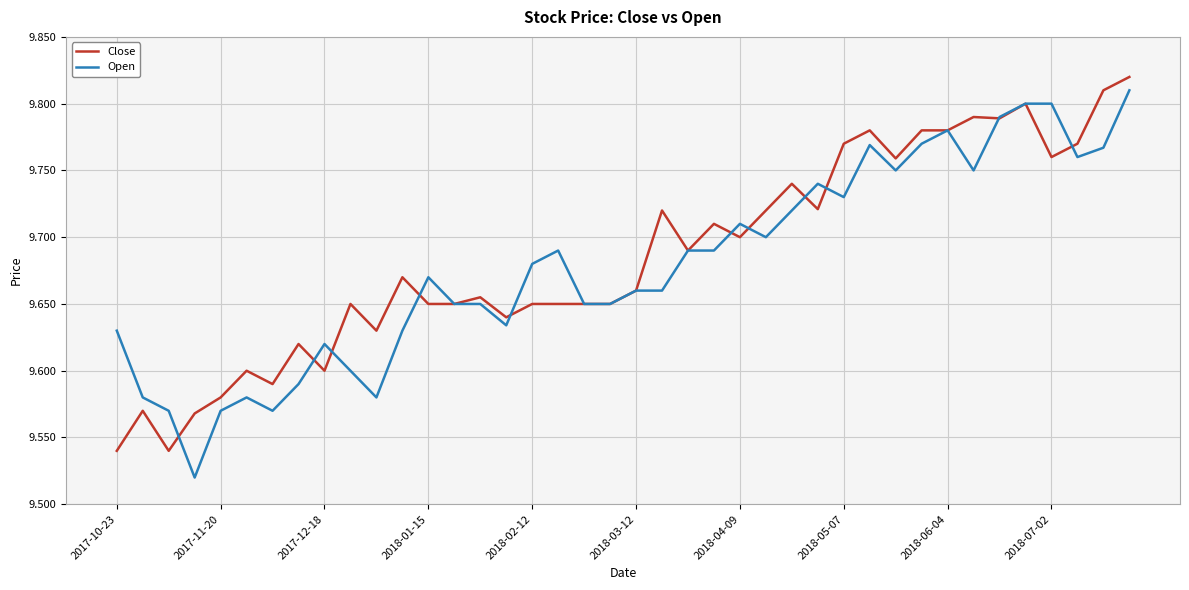

Is this an area chart (filled region under the line)?

No